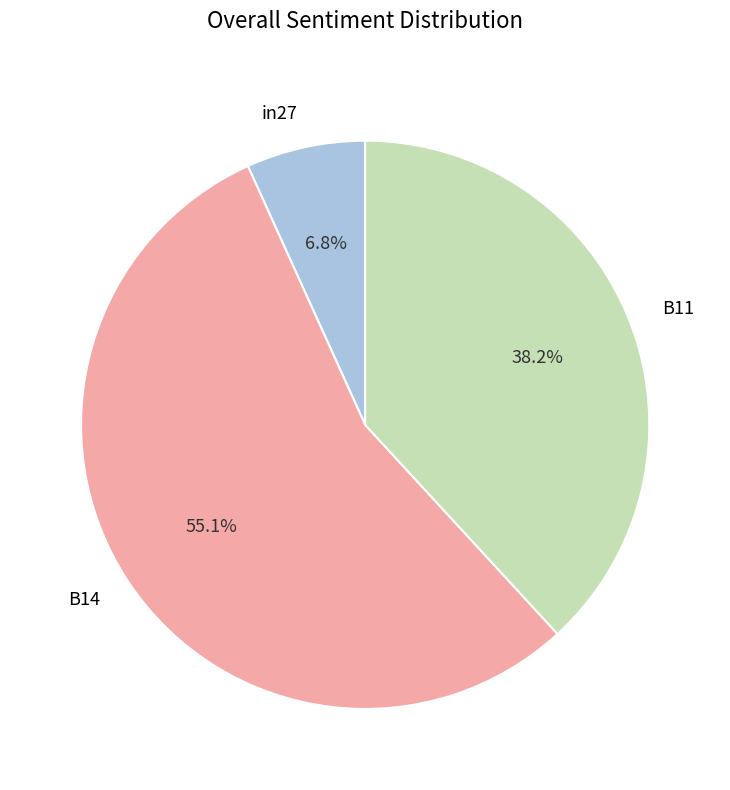

To the nearest percent, what percentage of the pie is B11?

38%